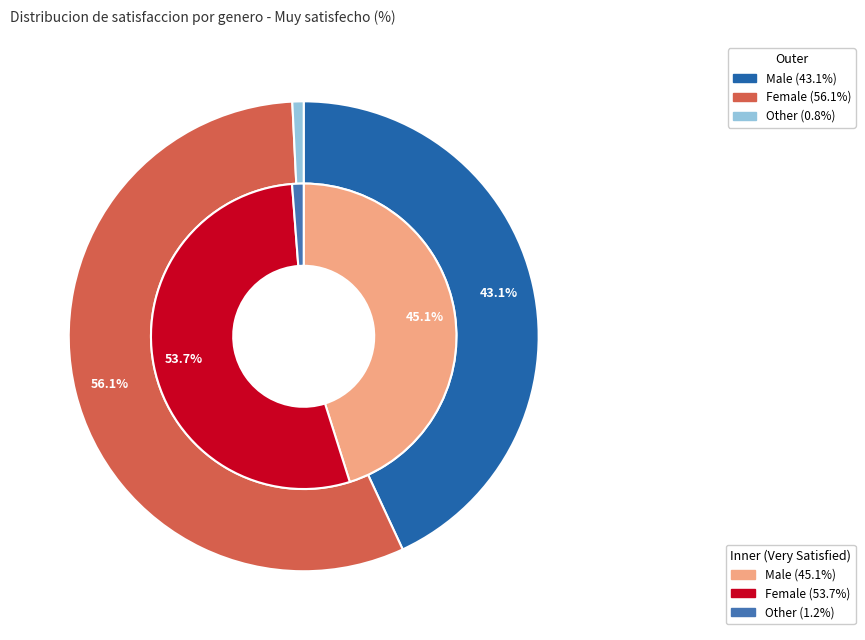

To the nearest percent, what is the average slice percentage?

33%